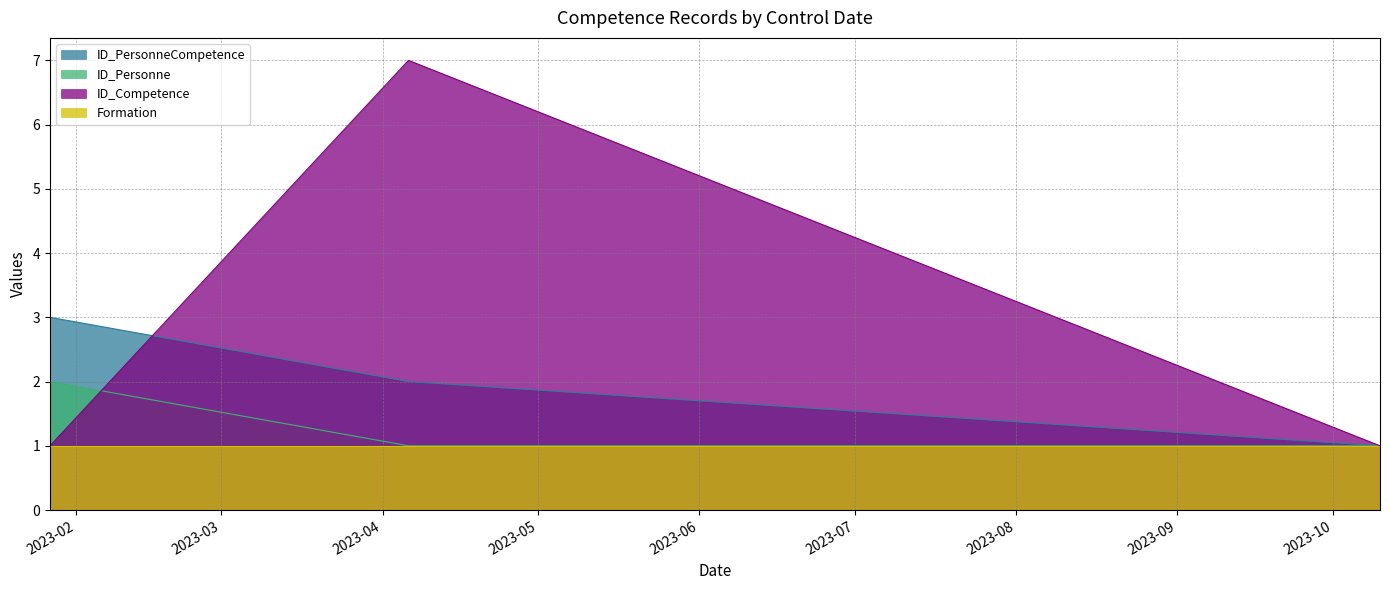

What is the label of the 3rd point from the left?

2023-10-10